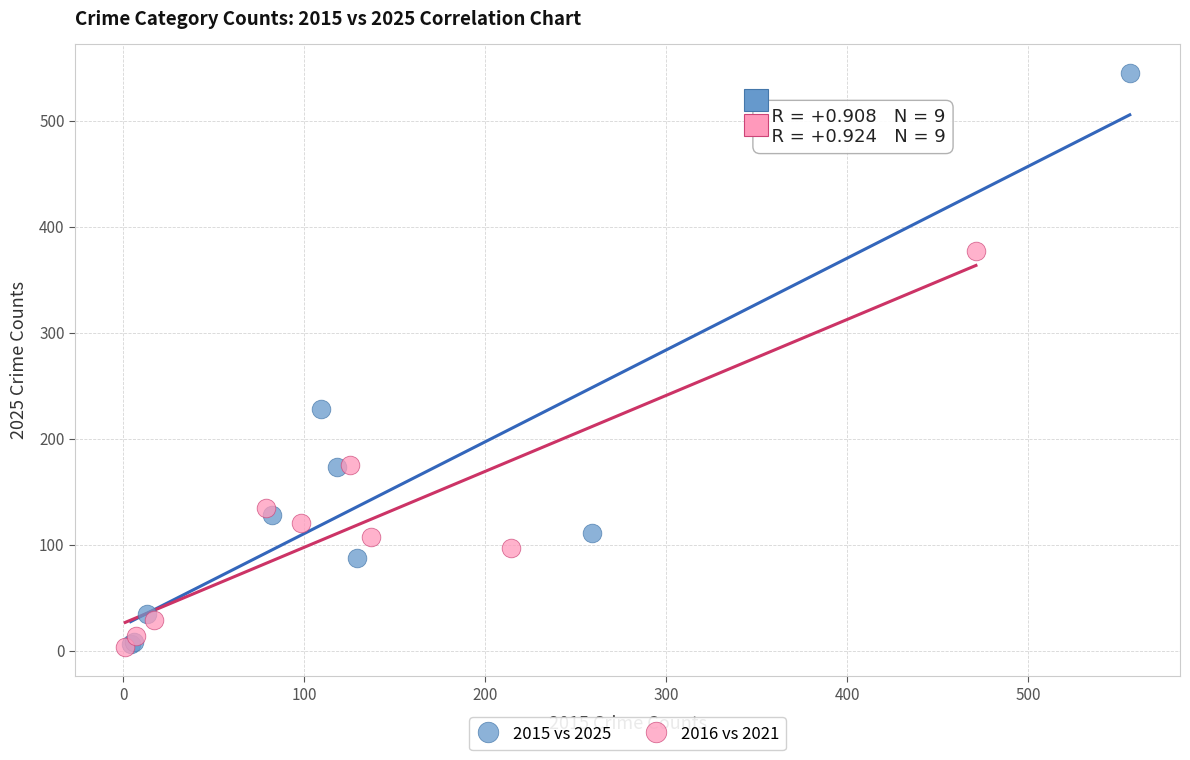

Which series contains the highest Y value?

2015 vs 2025